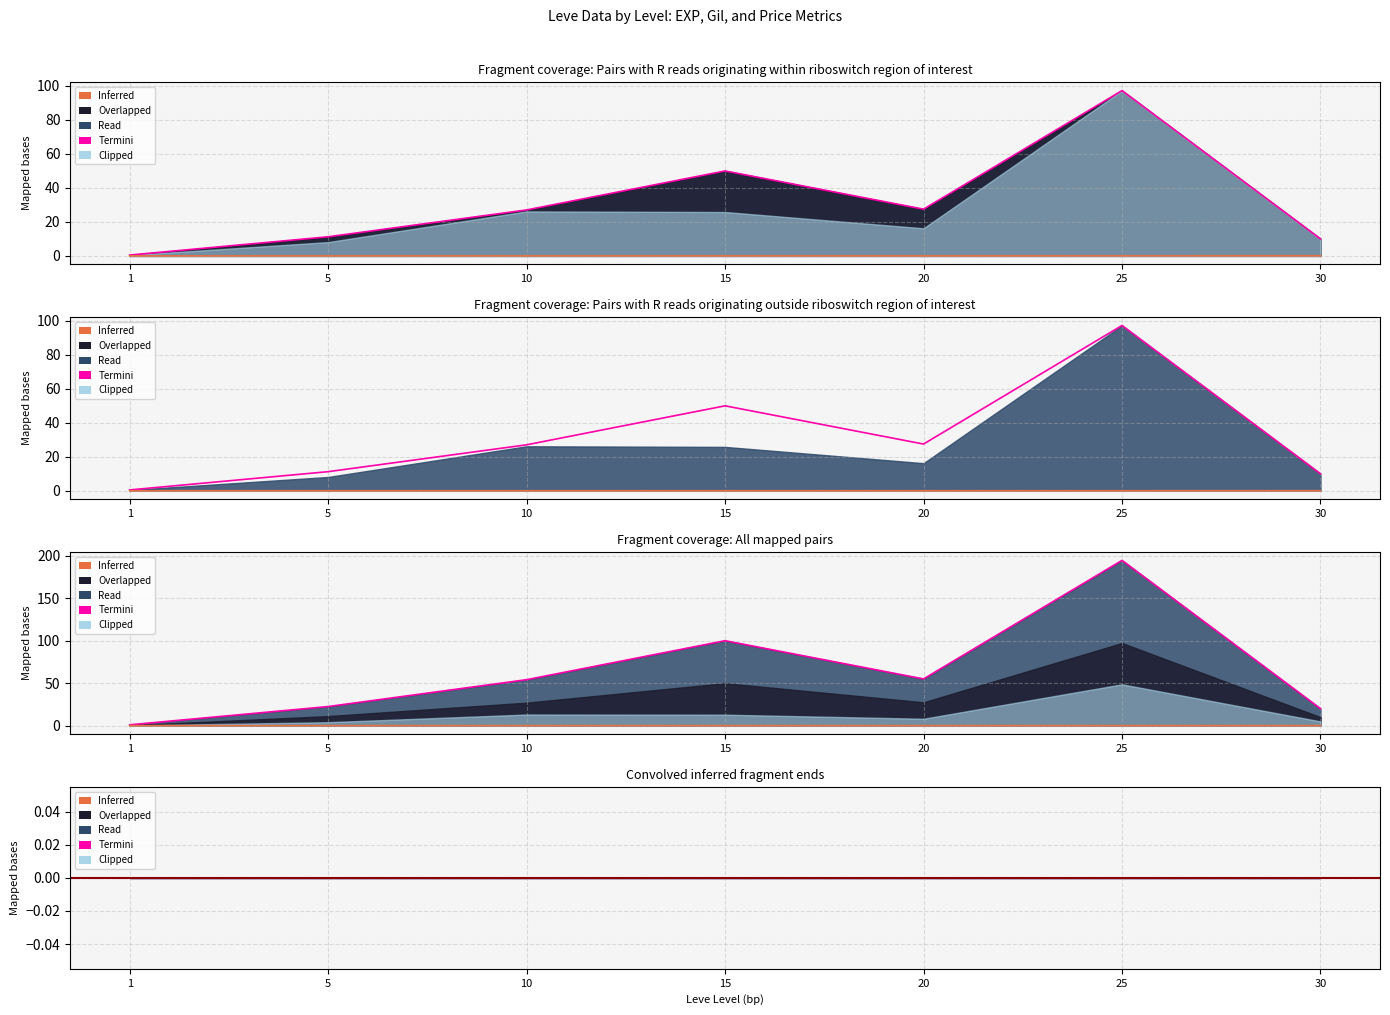

At how many categories does at least one series exceed 37?

2